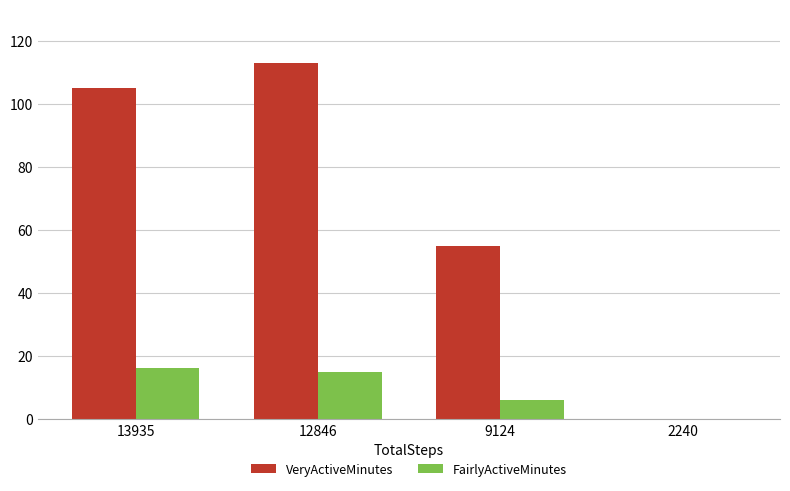

How many series are shown in this chart?

2